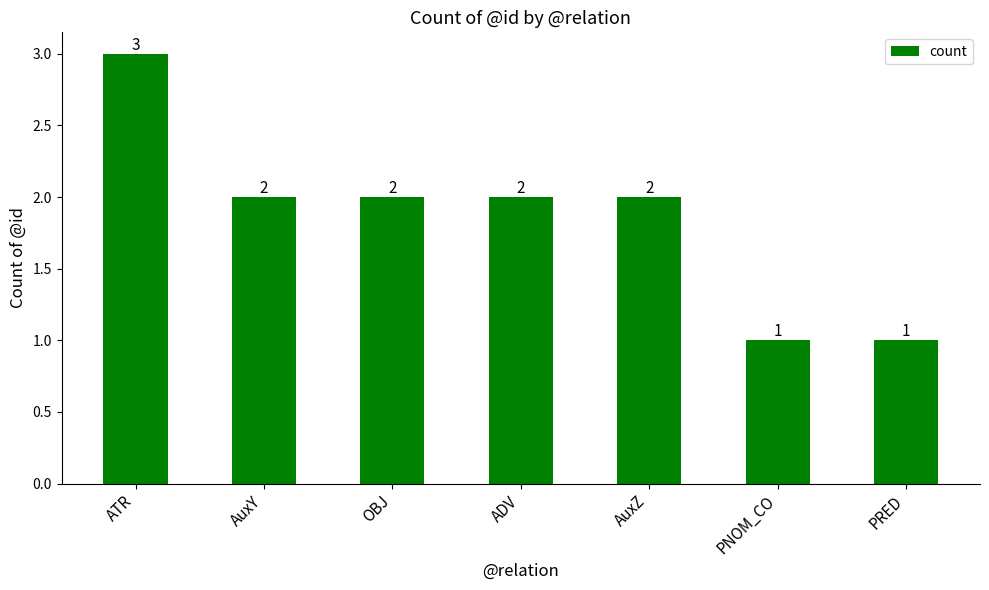

Are the bars grouped side by side (vs. stacked)?

No